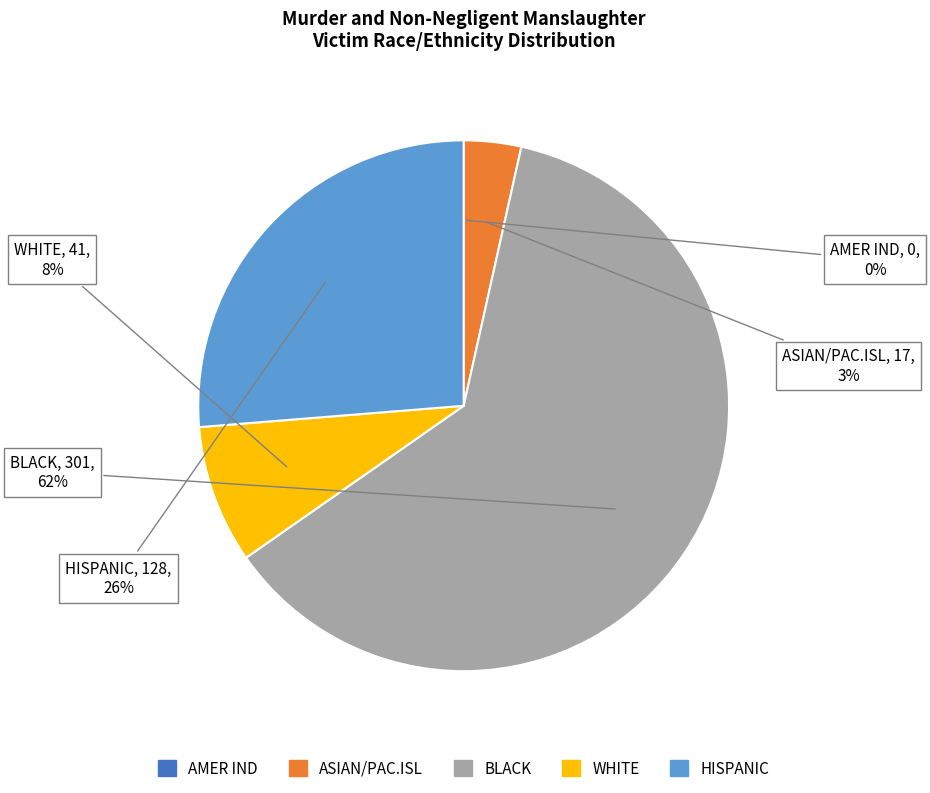

Which slice represents more than half of the pie?

BLACK